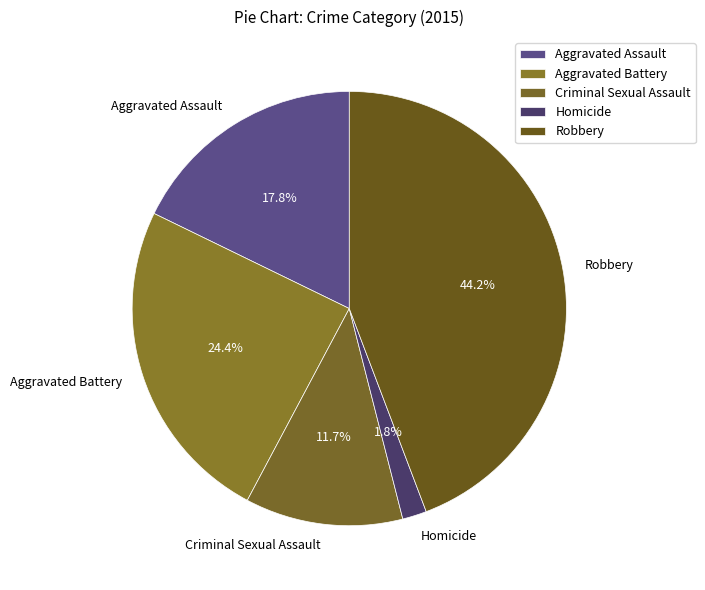

Which has a higher value, Aggravated Battery or Aggravated Assault?

Aggravated Battery